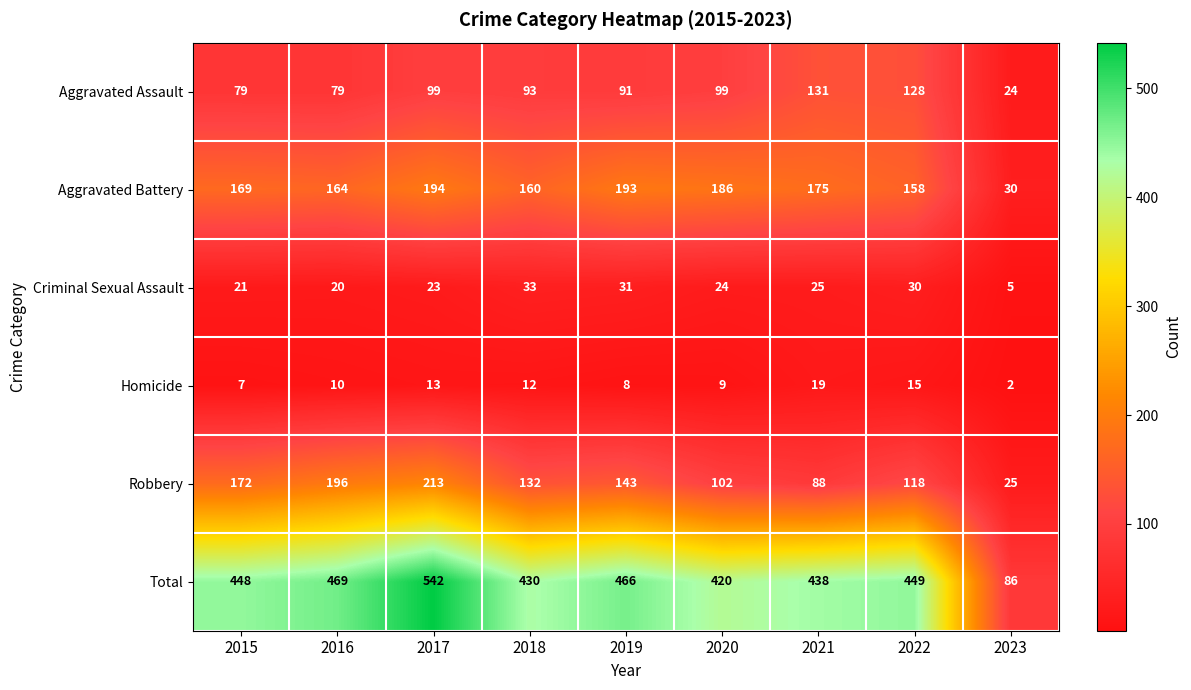

At which label does Criminal Sexual Assault first exceed 24?

2018